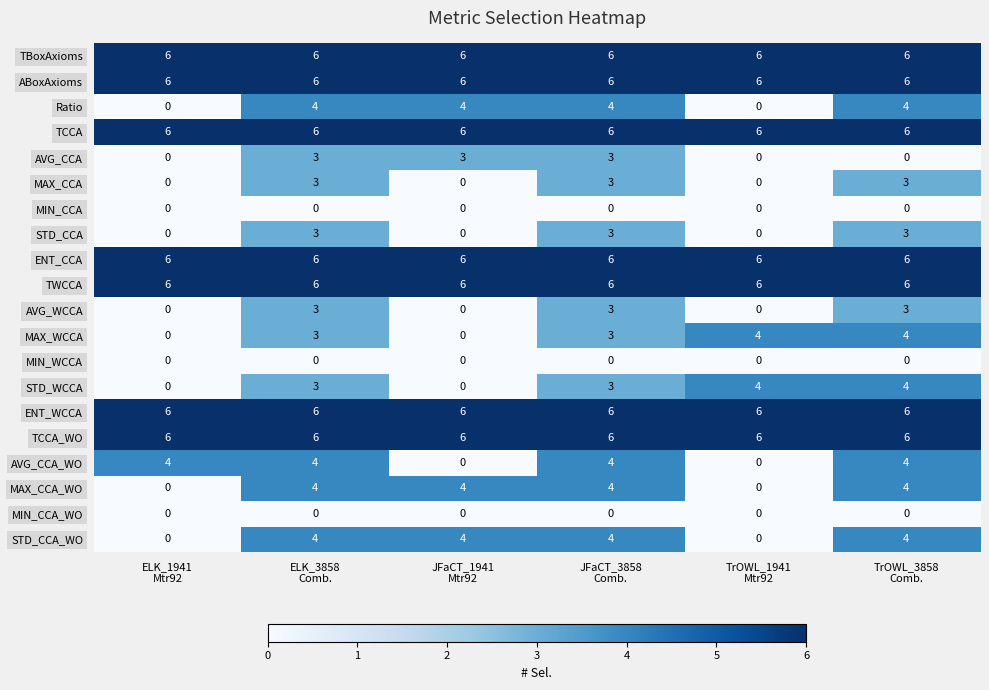

What is the greatest value displayed?

6